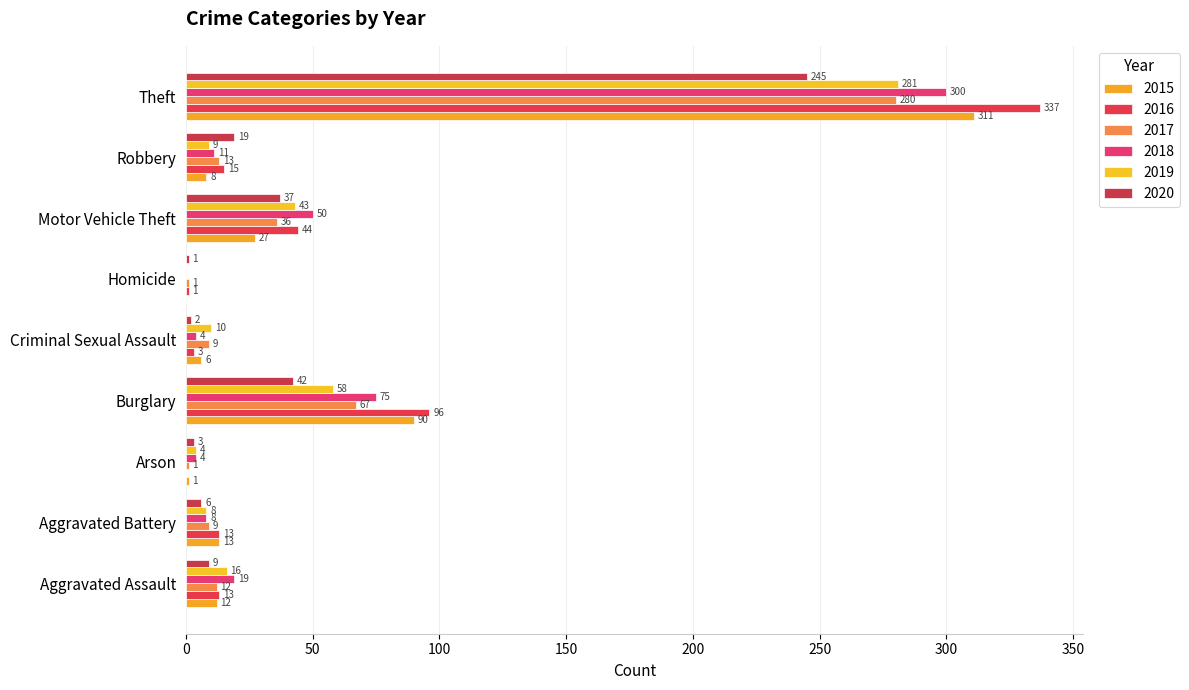

The value of 2018 at Arson is 4. True or false?

True